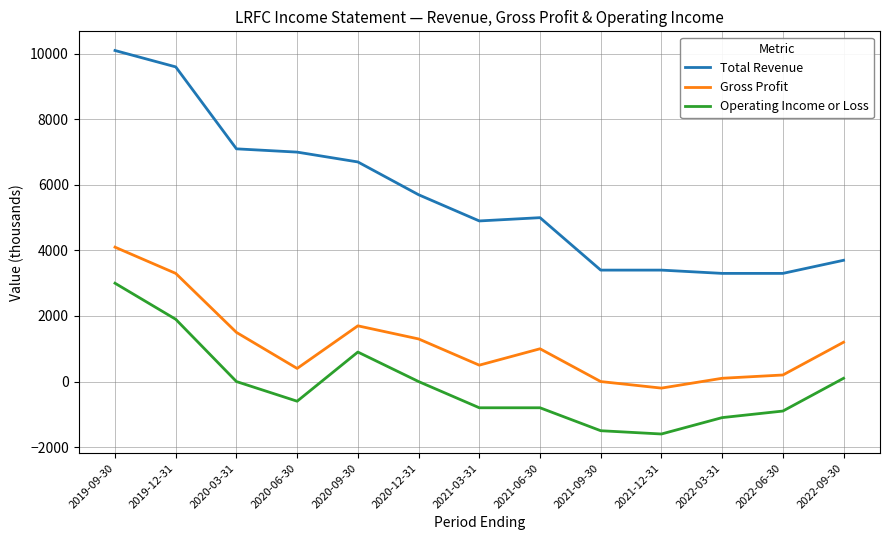

Where is the first local minimum for Operating Income or Loss?

2020-06-30